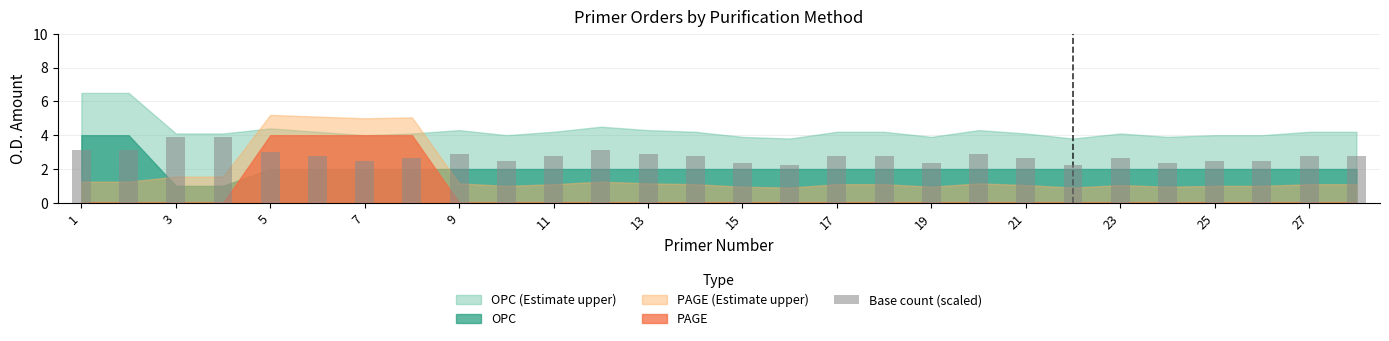

What is the maximum value shown in the chart?

3.9